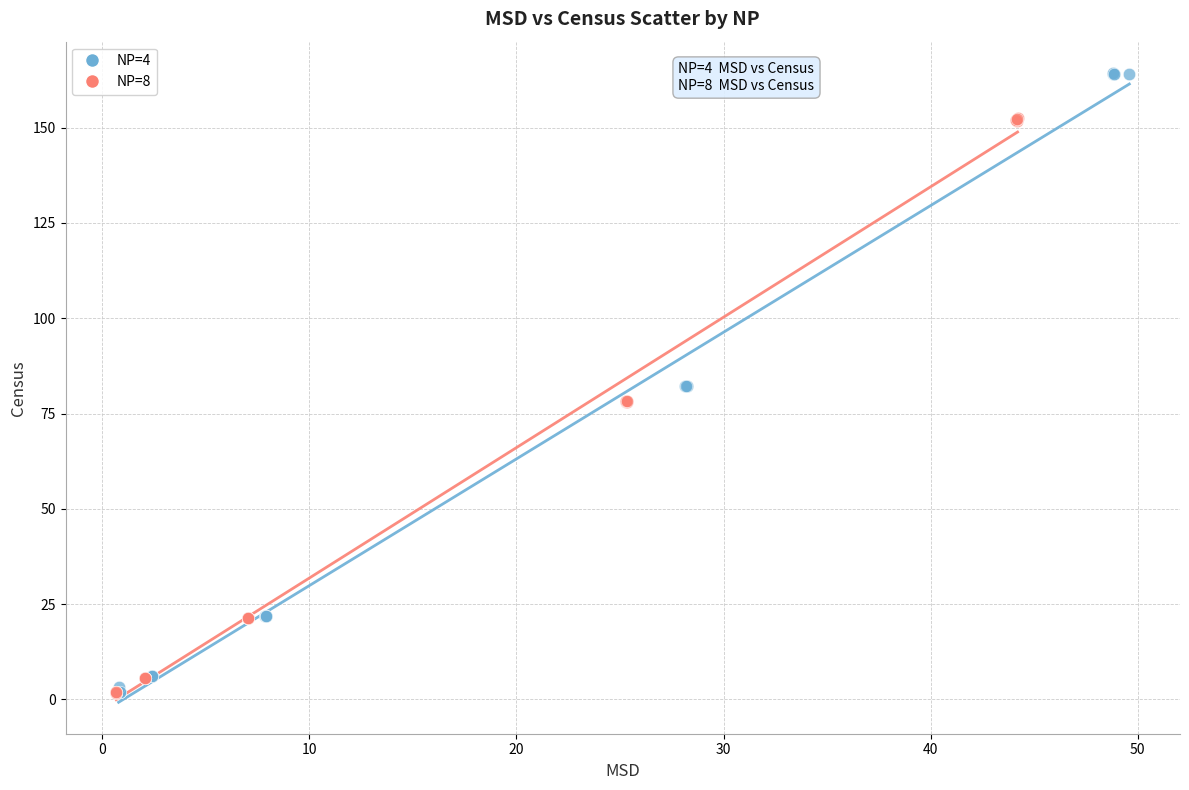

Which series has the widest spread of Y values?

NP=4